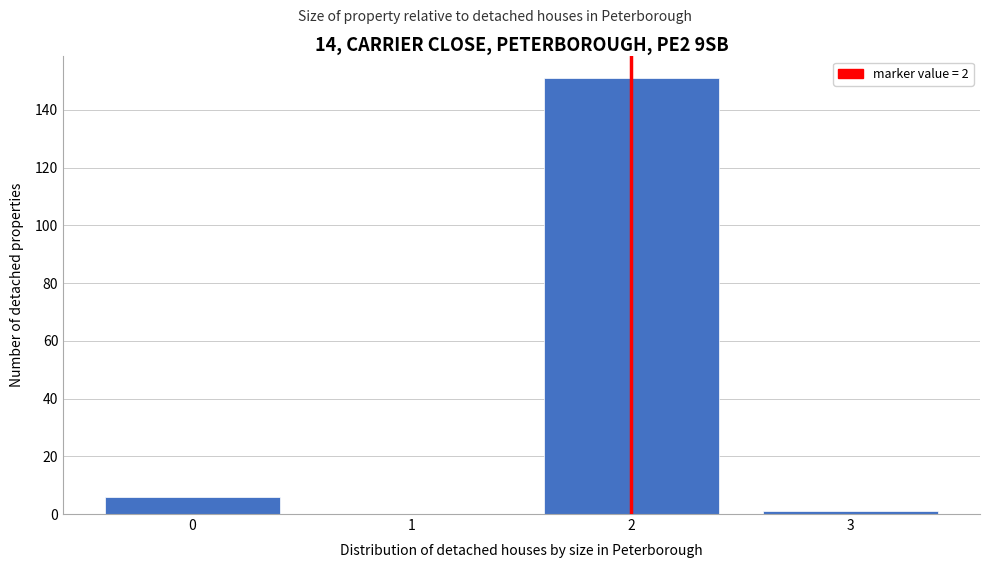

Reading left to right, list every bar in this chart as the range it spans on the x-axis followed by its height. The values are not printed on the chart, so give them approximately, as read against the axis.

-0.5 to 0.5: 6
0.5 to 1.5: 0
1.5 to 2.5: 152
2.5 to 3.5: under 2